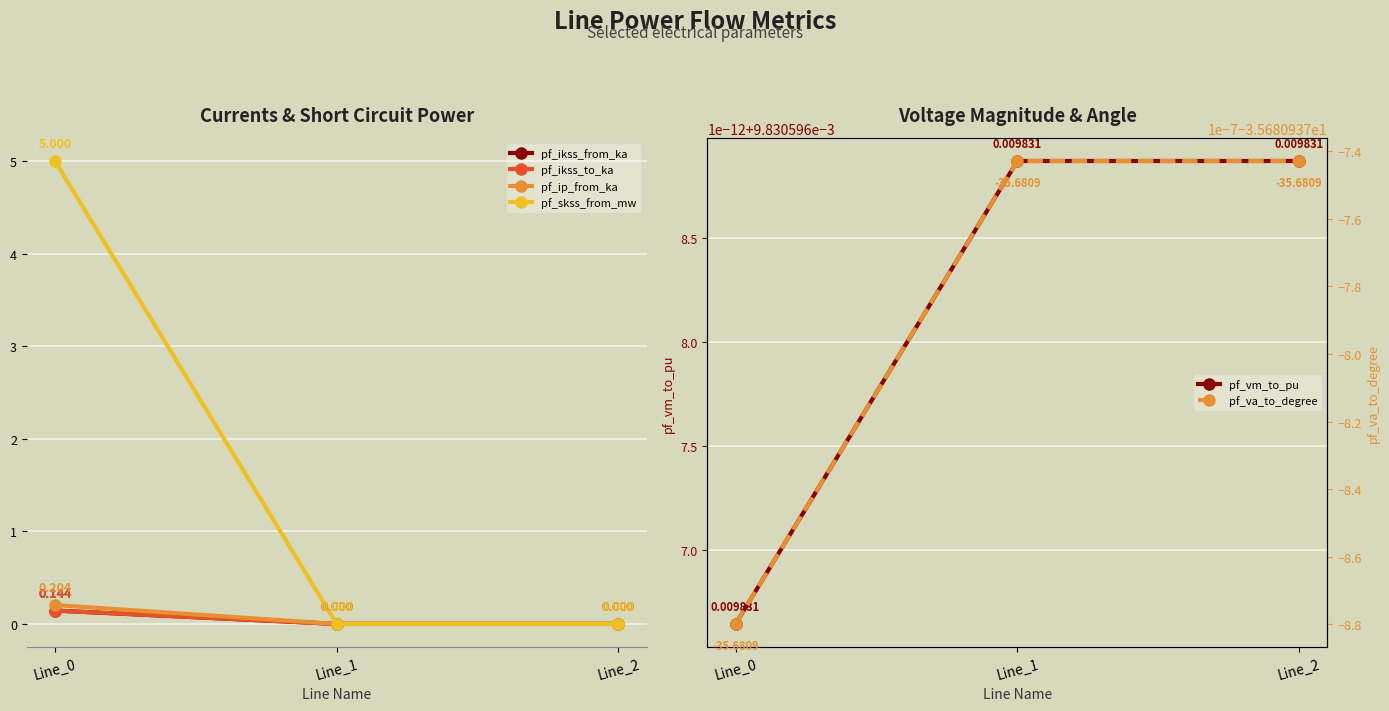

What is the difference between the highest and lowest values at Line_2?

35.7